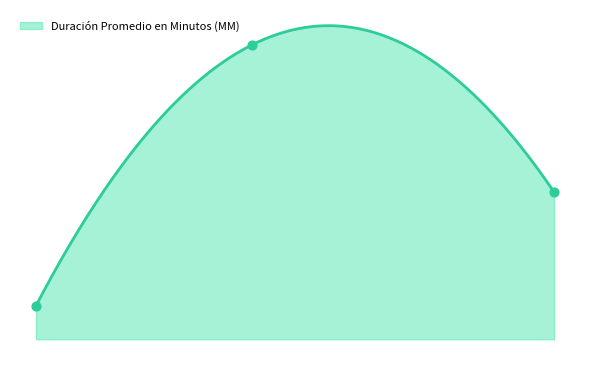

What is the change in value from Audiencia Única to Audiencia De Juicio?

+39